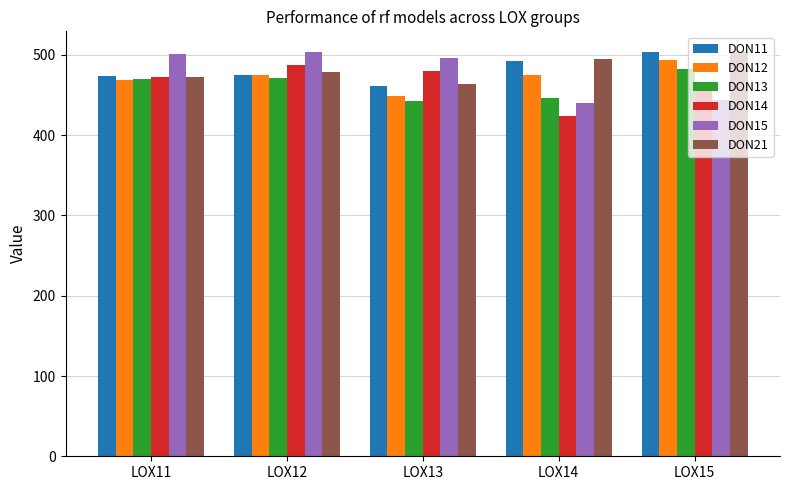

Between LOX11 and LOX13, which series saw the biggest shift?

DON13